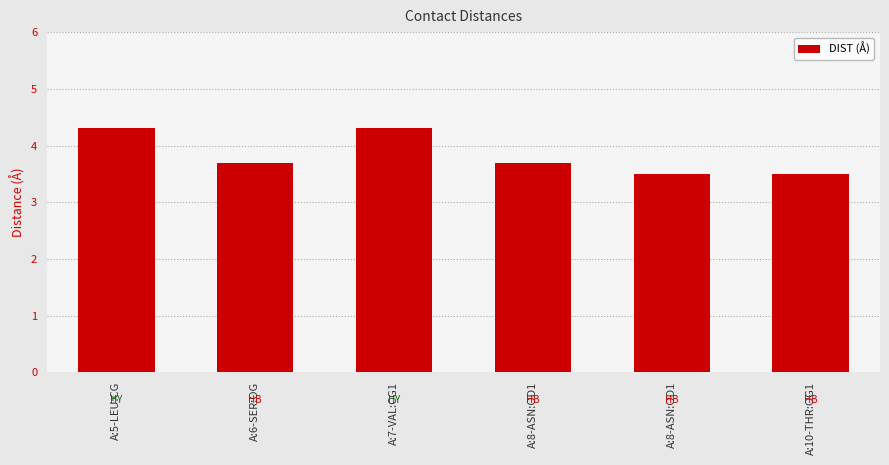

What is the sum of all values?

23.0